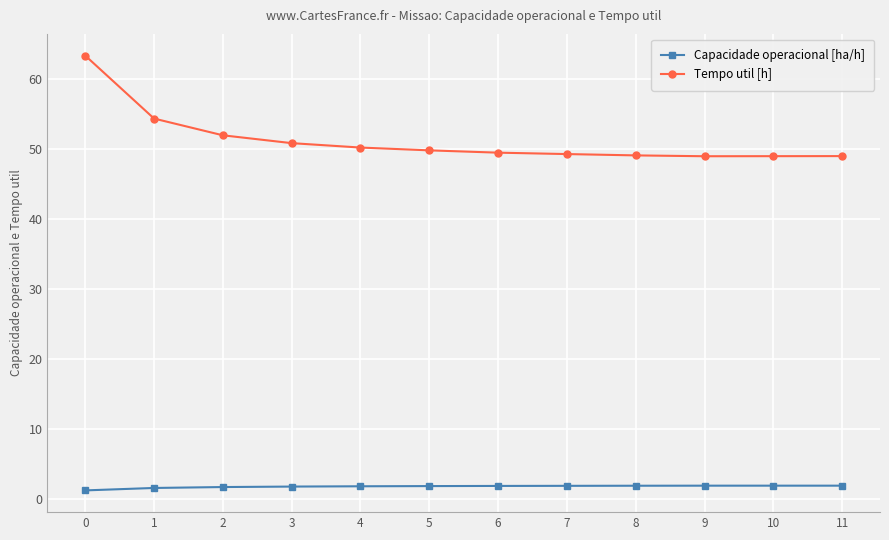

The value of Capacidade operacional [ha/h] at 11 is 1.9. True or false?

True